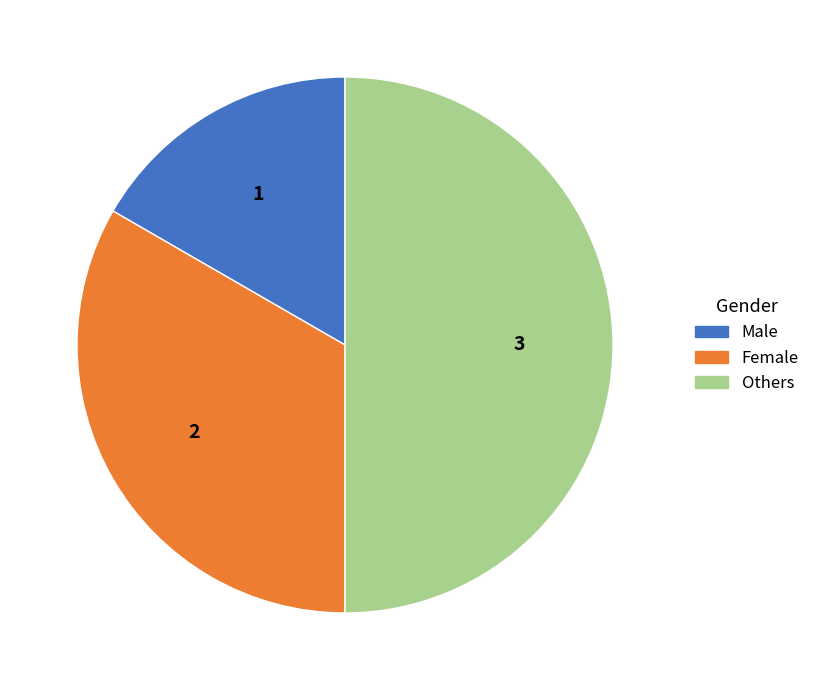

Which slice is the largest?

Others